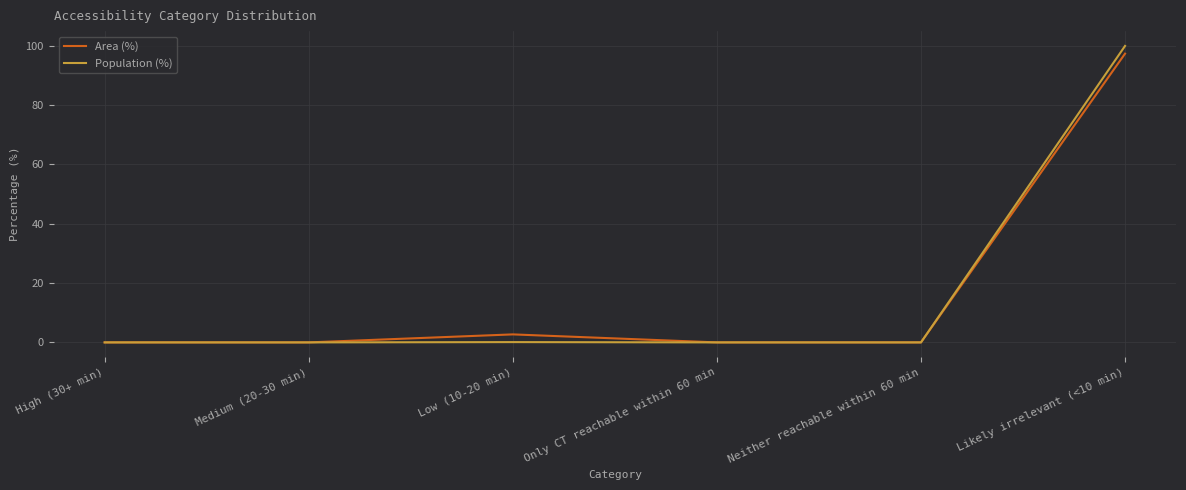

True or false: Area (%) has a value of 38.2 at Likely irrelevant (<10 min).

False